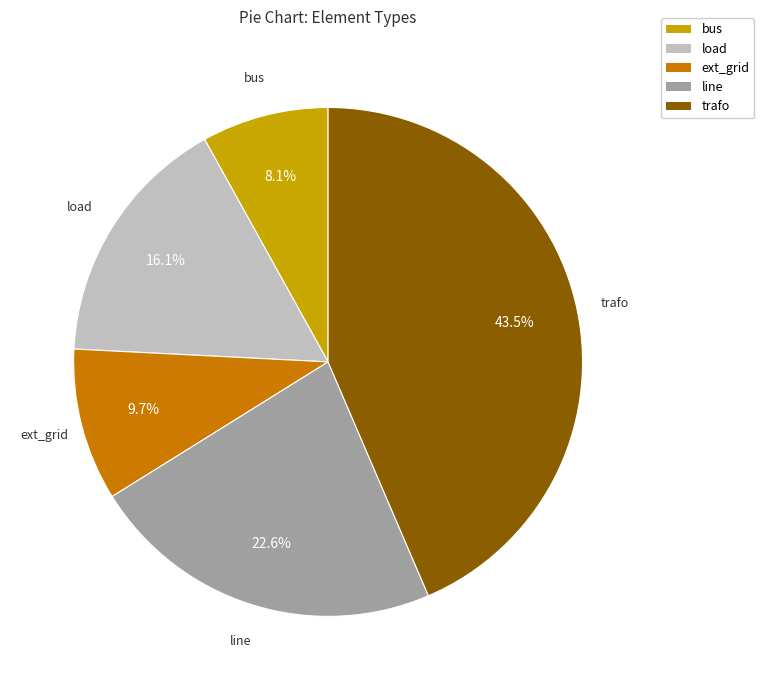

Approximately how many times larger is the value at trafo compared to bus?

5.4